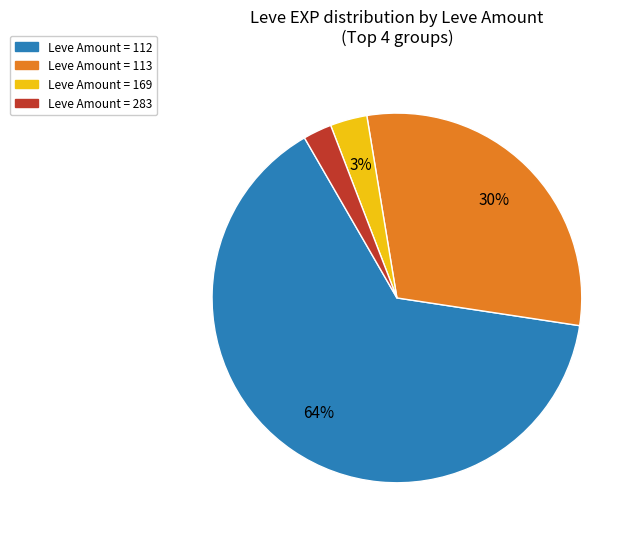

Is there any slice that represents more than half of the pie?

Yes